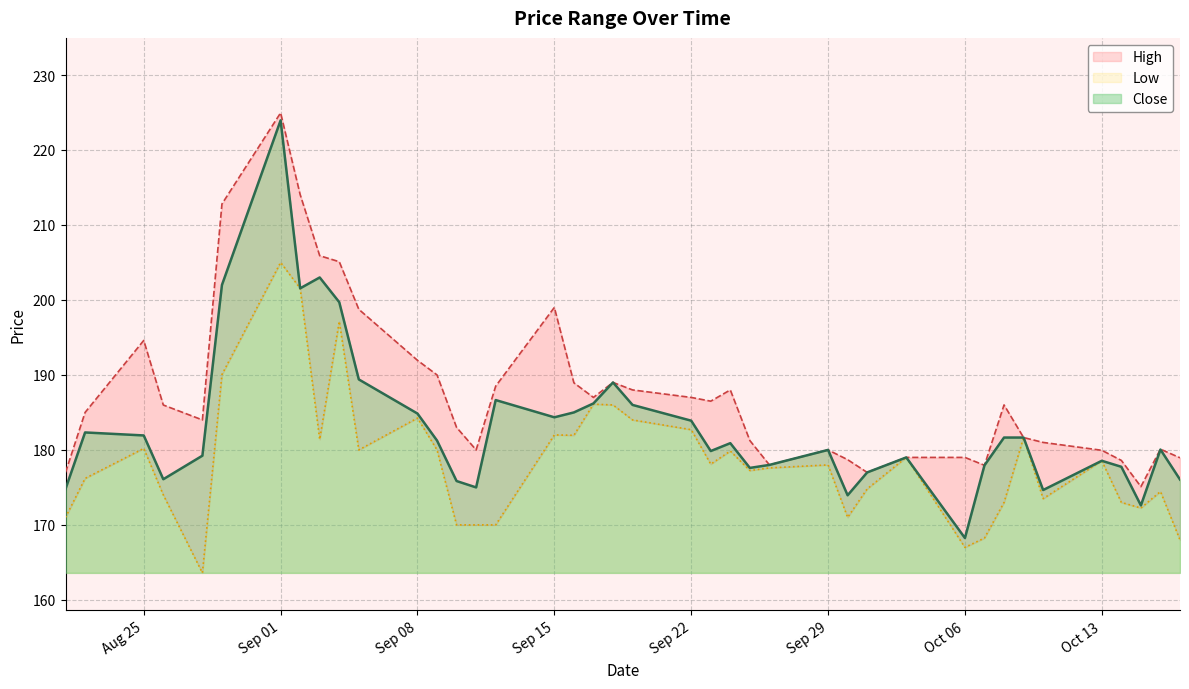

True or false: Low has a value of 71.7 at 2025-10-15.

False